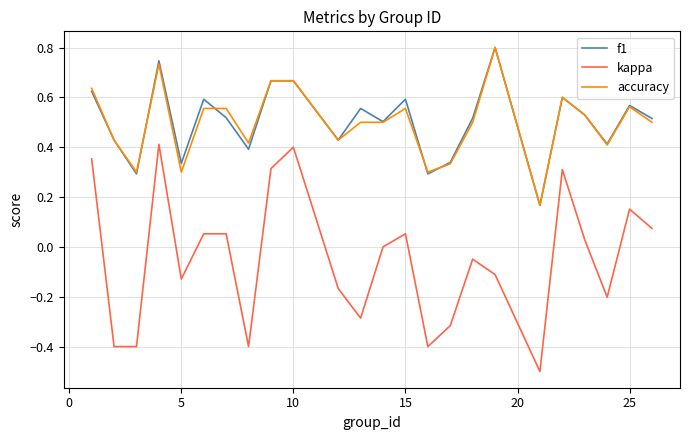

Which series has the widest spread of values?

kappa